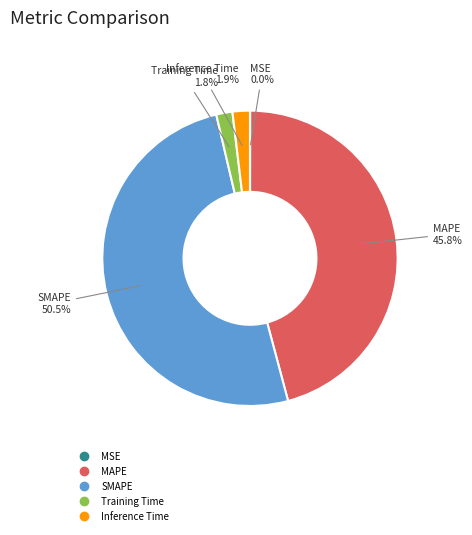

What portion of the pie excludes Training Time?

98.2%